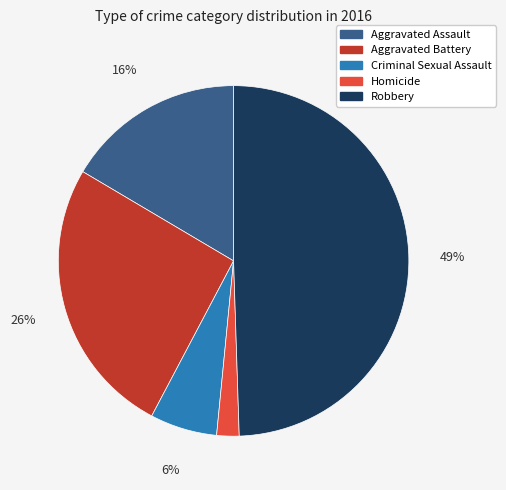

Count the number of slices in the pie.

5